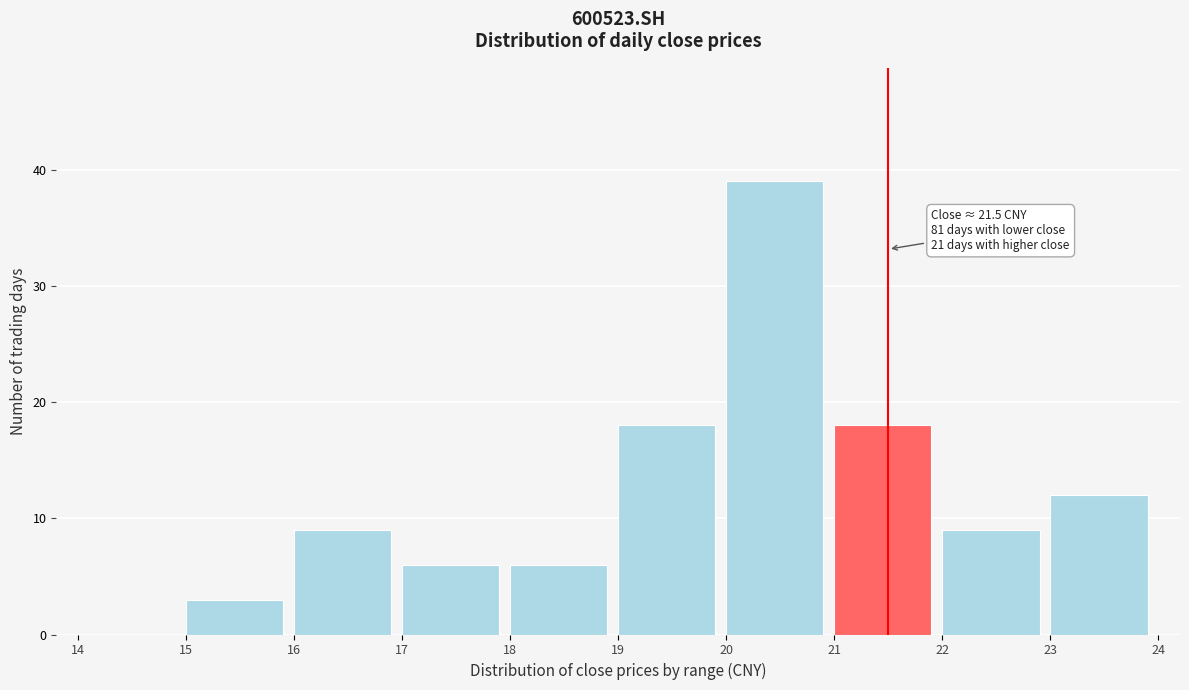

Which range on the x-axis has the tallest bar?

20 to 21